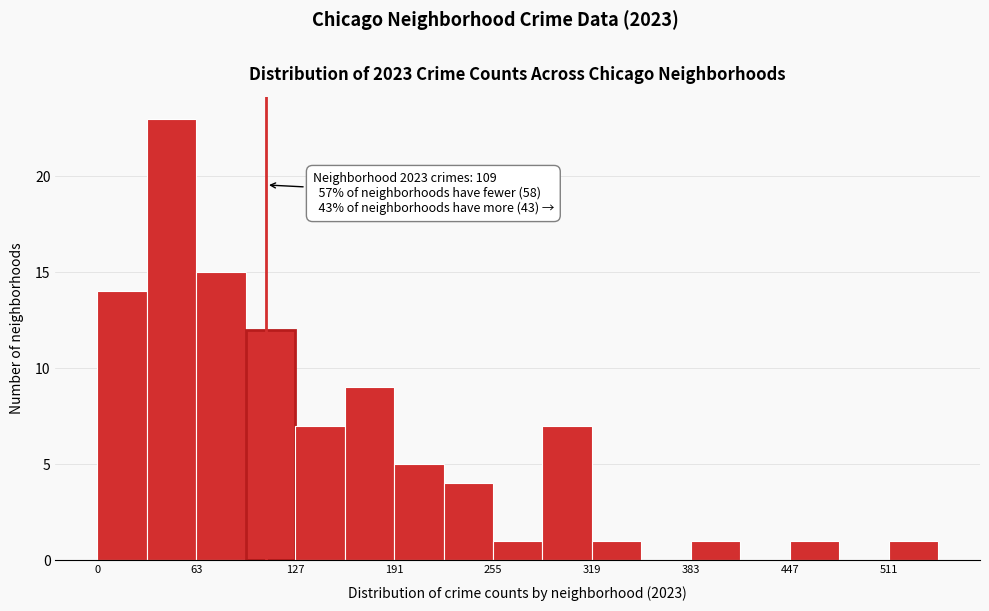

Read against the x-axis, roughly where is the centre of the tallest bar?

50